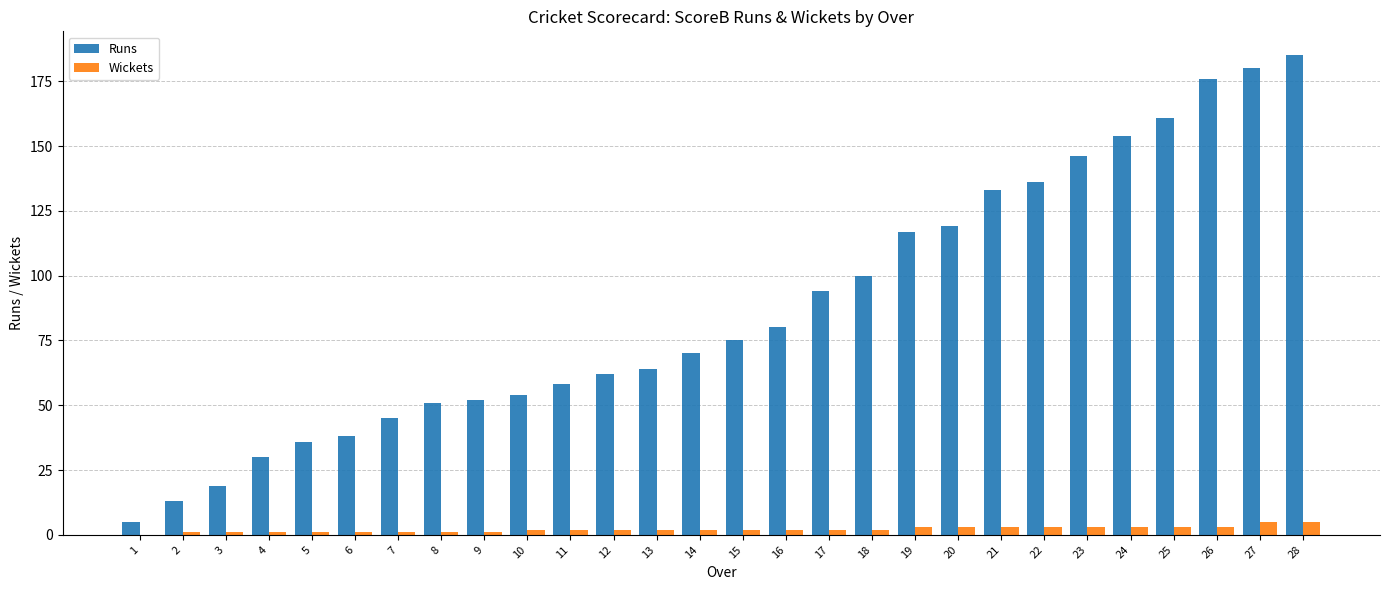

What is the sum of all Runs values?

2453